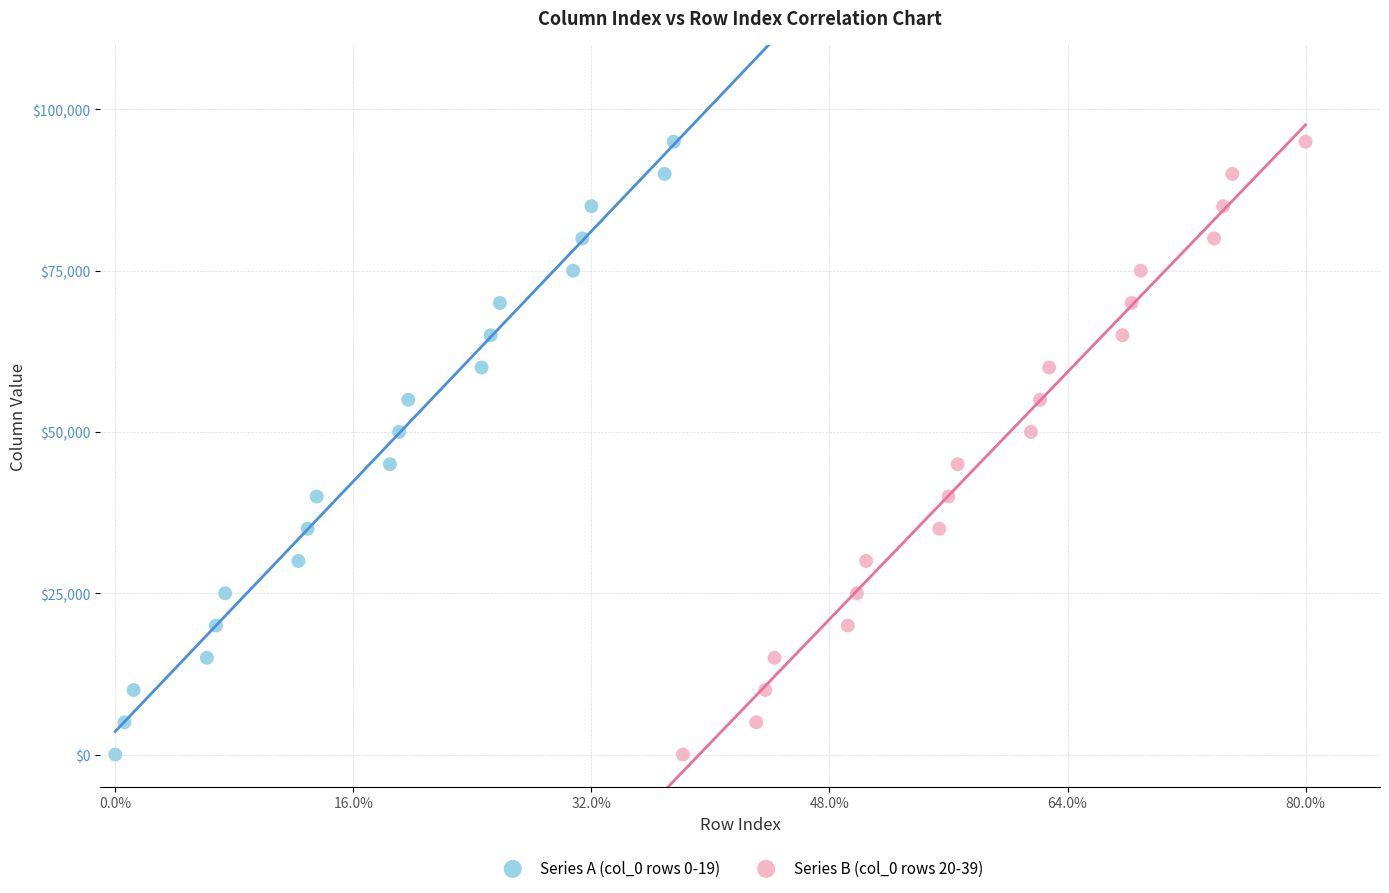

What are all the series names shown in the legend?

Series A (col_0 rows 0-19), Series B (col_0 rows 20-39)